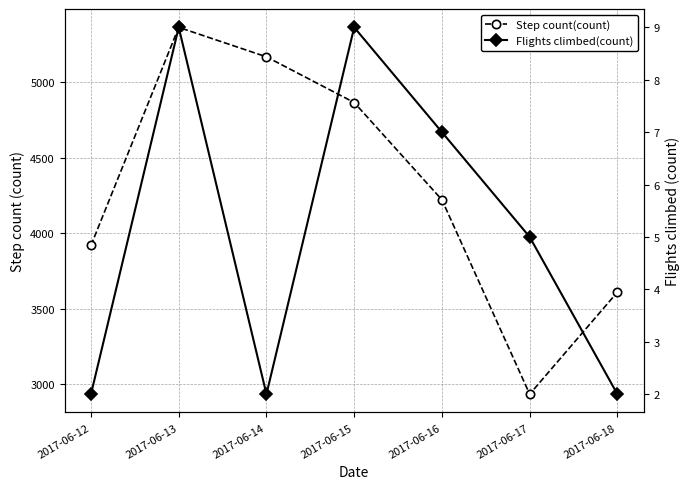

What is the value of the Step count(count) point at the 6th from the left?

2934.6